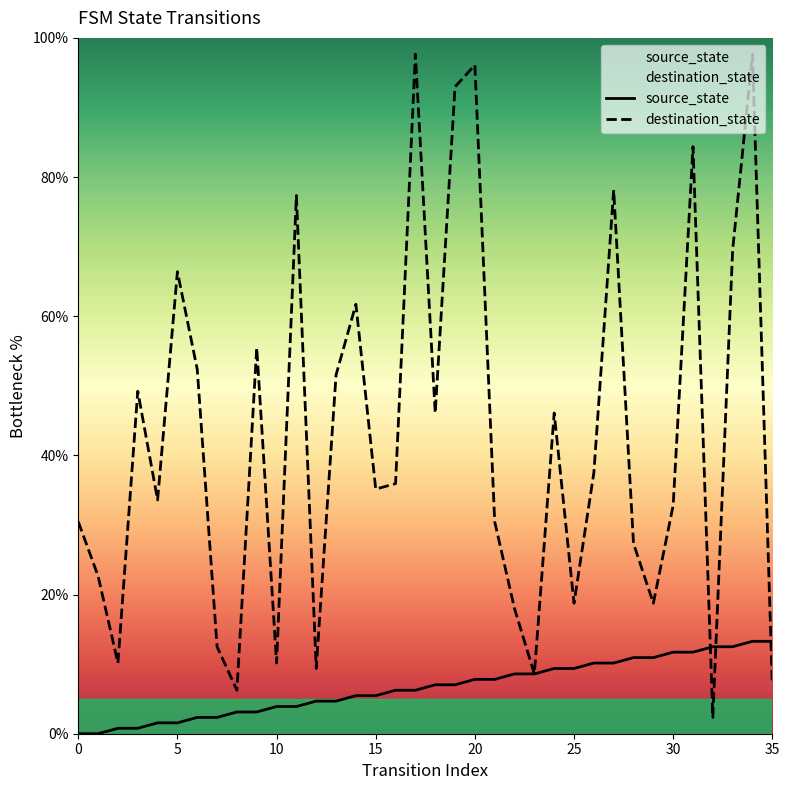

True or false: destination_state has a value of 37.5 at 26.

True